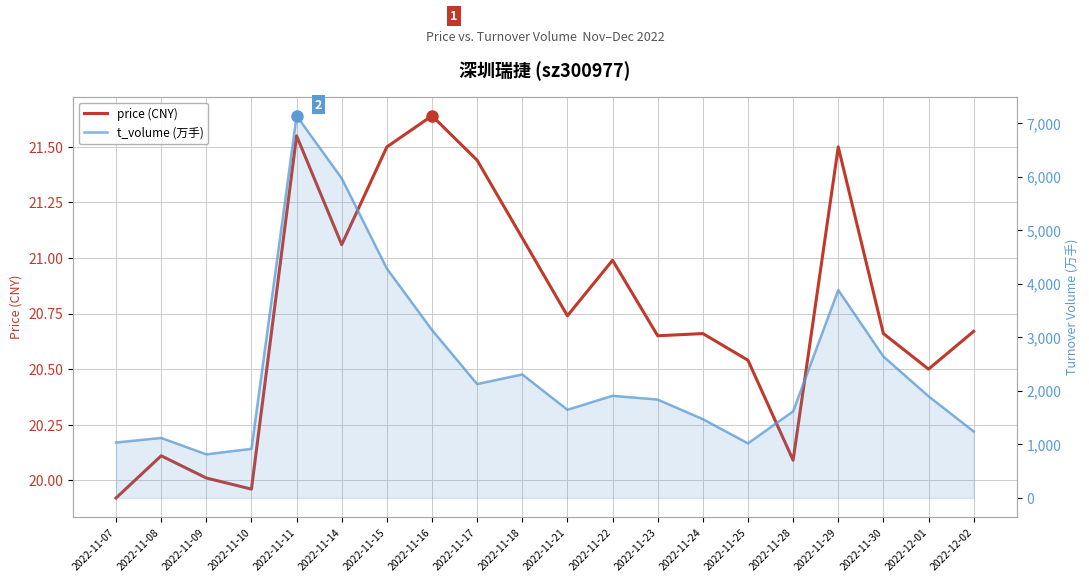

Which series has the largest range (max minus min)?

t_volume